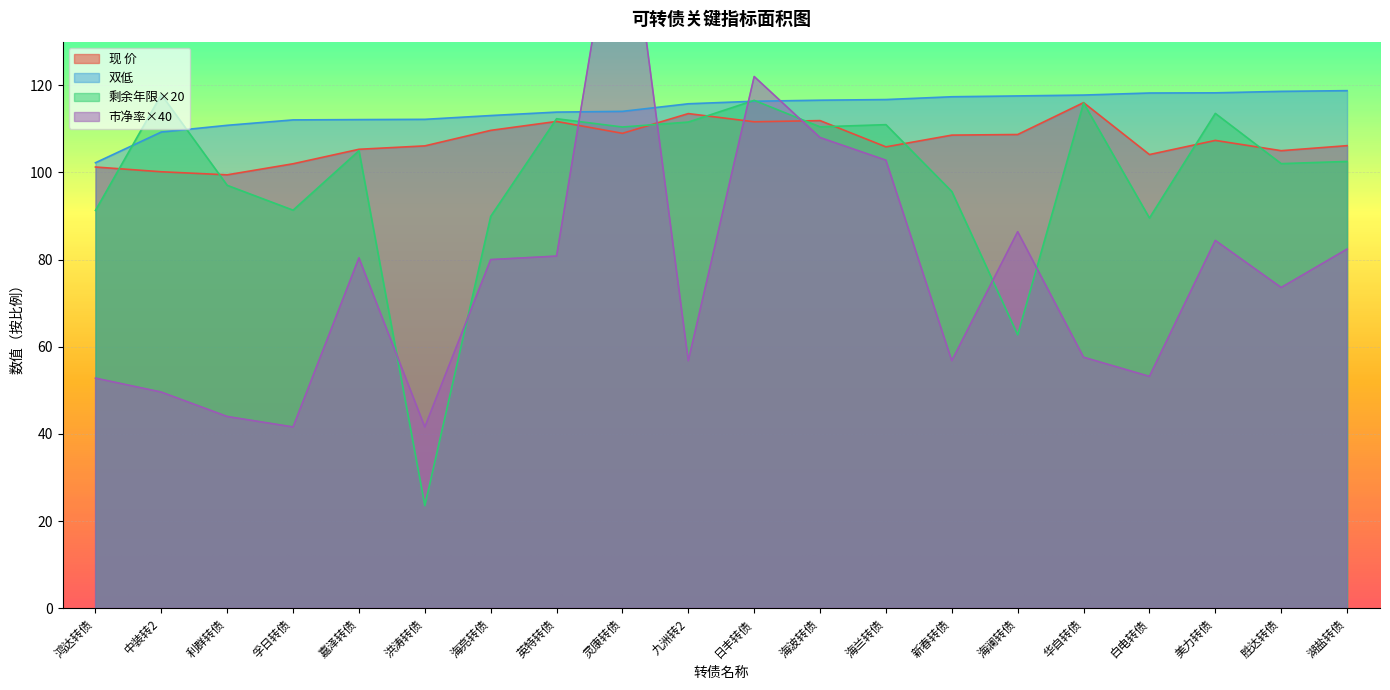

What is the label of the 19th point from the right?

中装转2